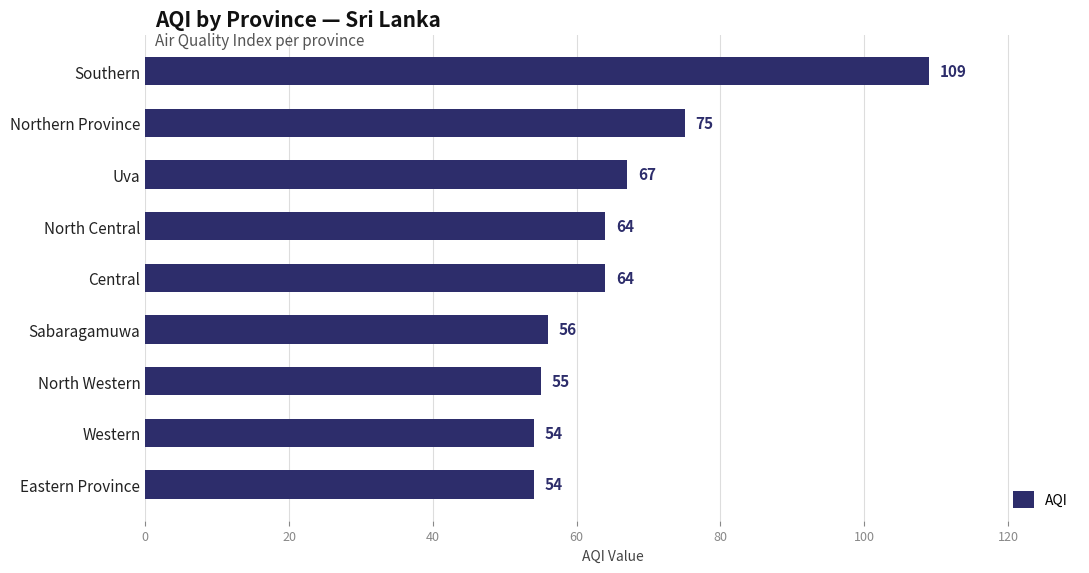

How many bars are there in total?

9